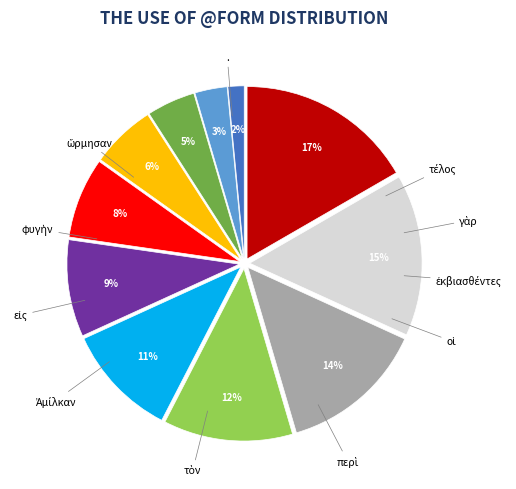

Does any single category account for the majority?

No